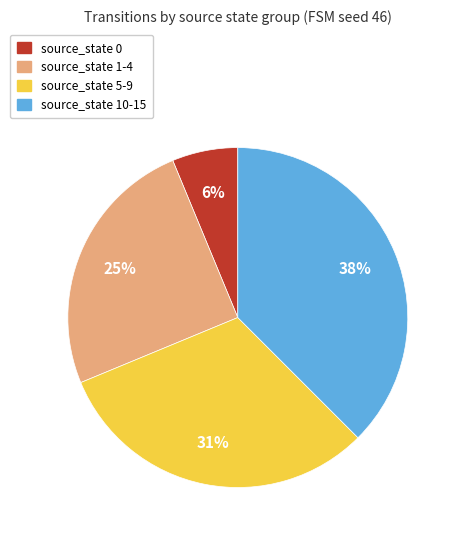

Between source_state 10-15 and source_state 1-4, which is larger?

source_state 10-15